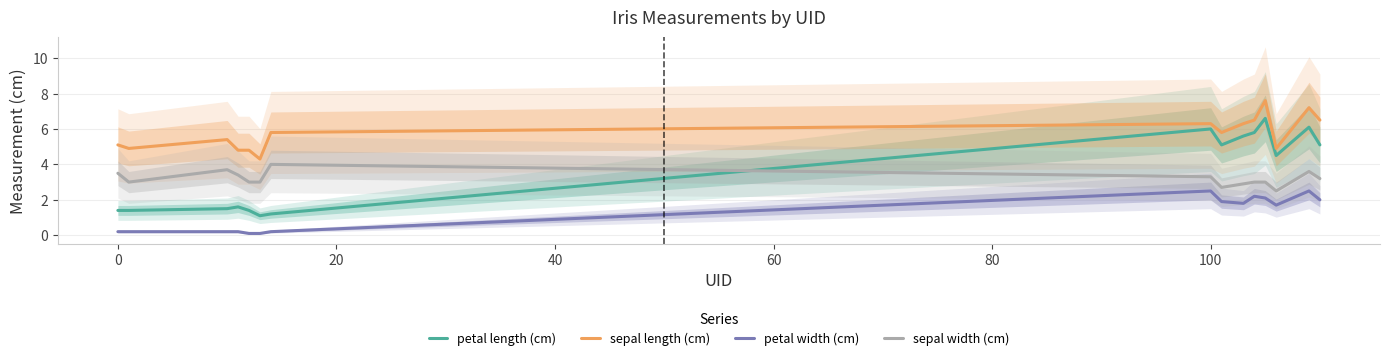

List the series in order of their peak value, highest first.

sepal length (cm), petal length (cm), sepal width (cm), petal width (cm)